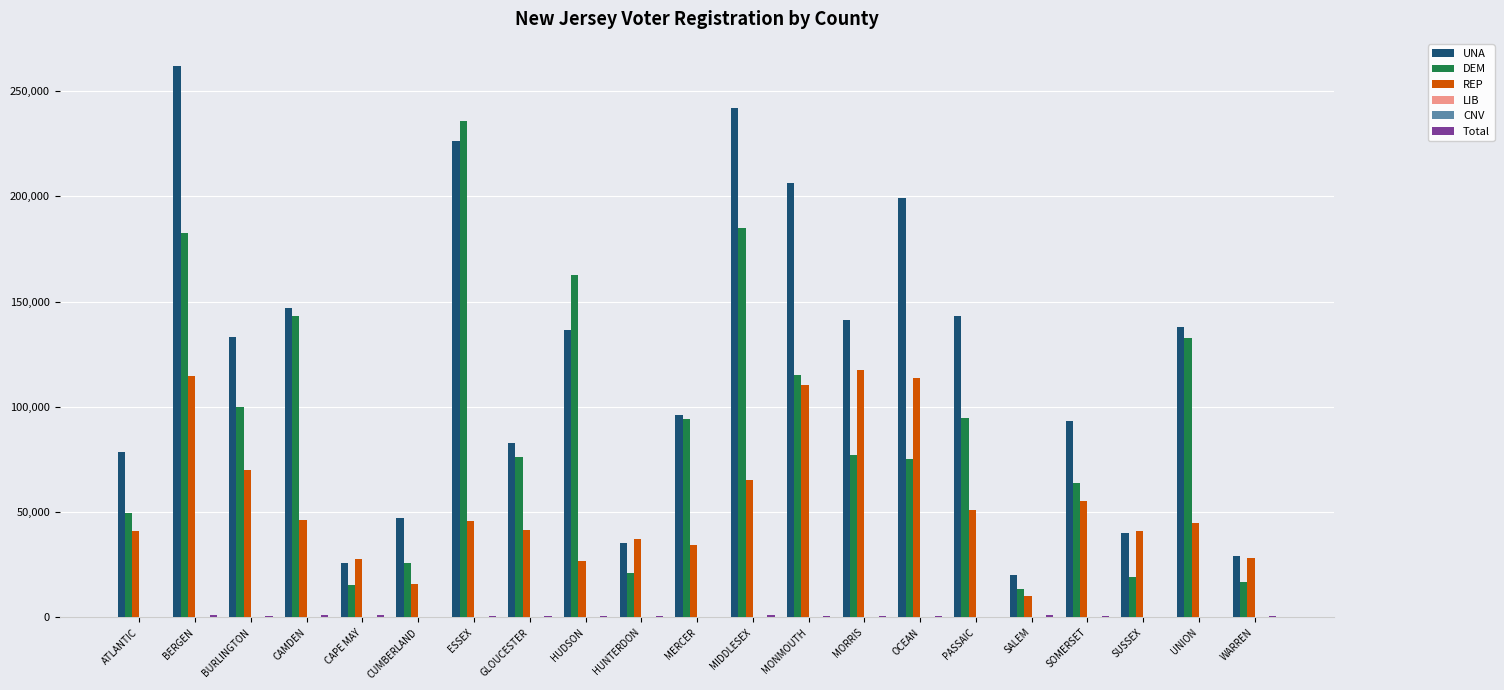

Which label corresponds to the largest value in the chart?

BERGEN